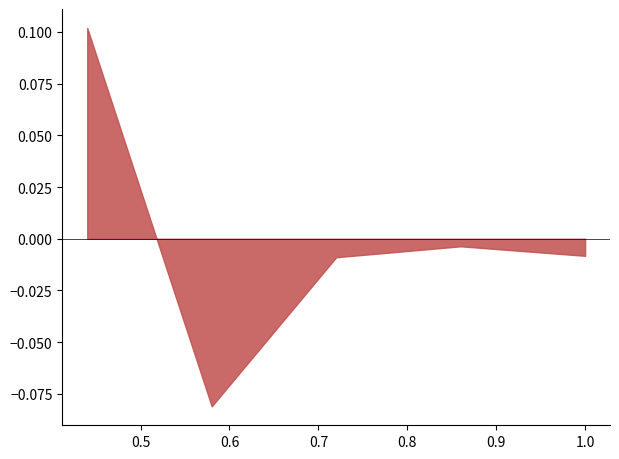

The value at 0.86 is 0.0. True or false?

False